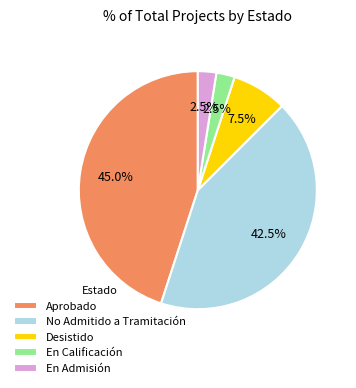

How many segments does this pie chart have?

5